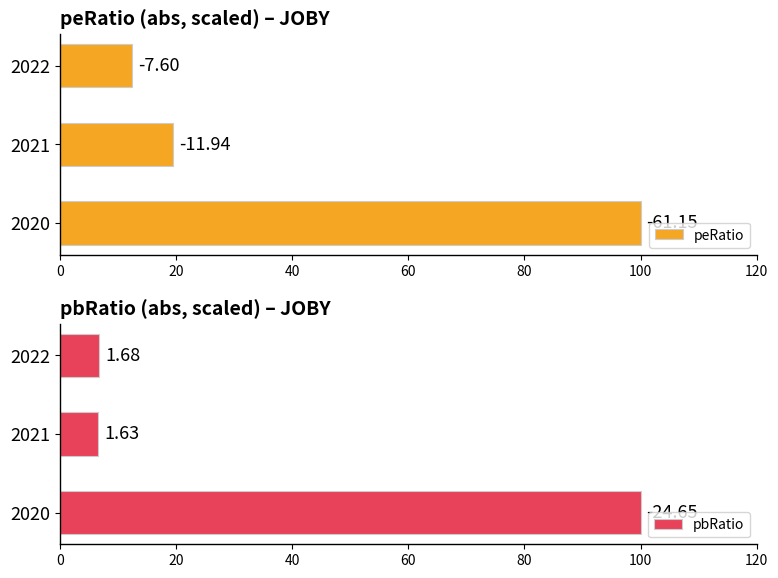

At how many categories does at least one series exceed 65?

1